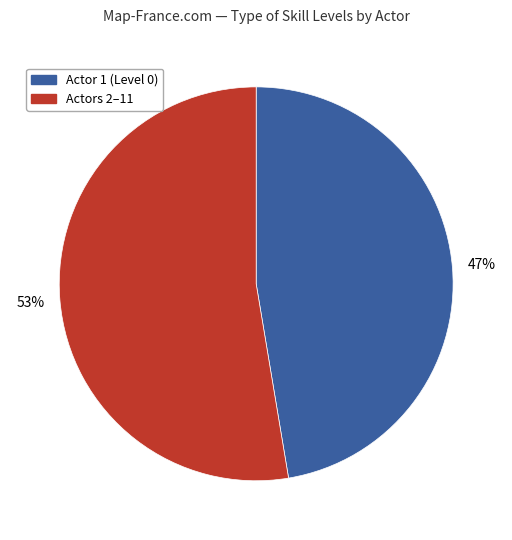

Is there a majority slice in this chart?

Yes